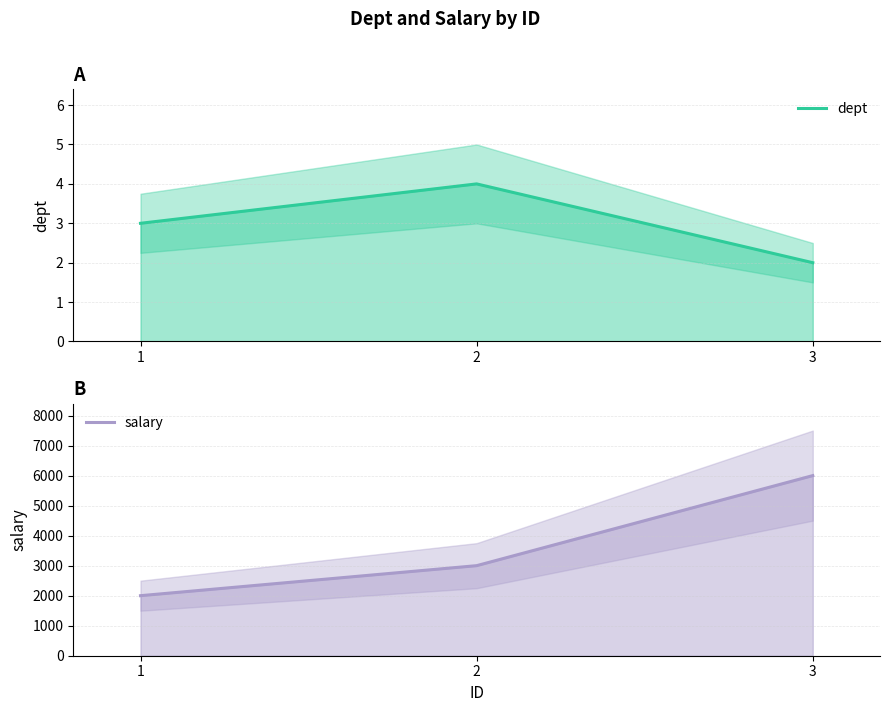

What is the spread (max minus min) of values at 1?

1997